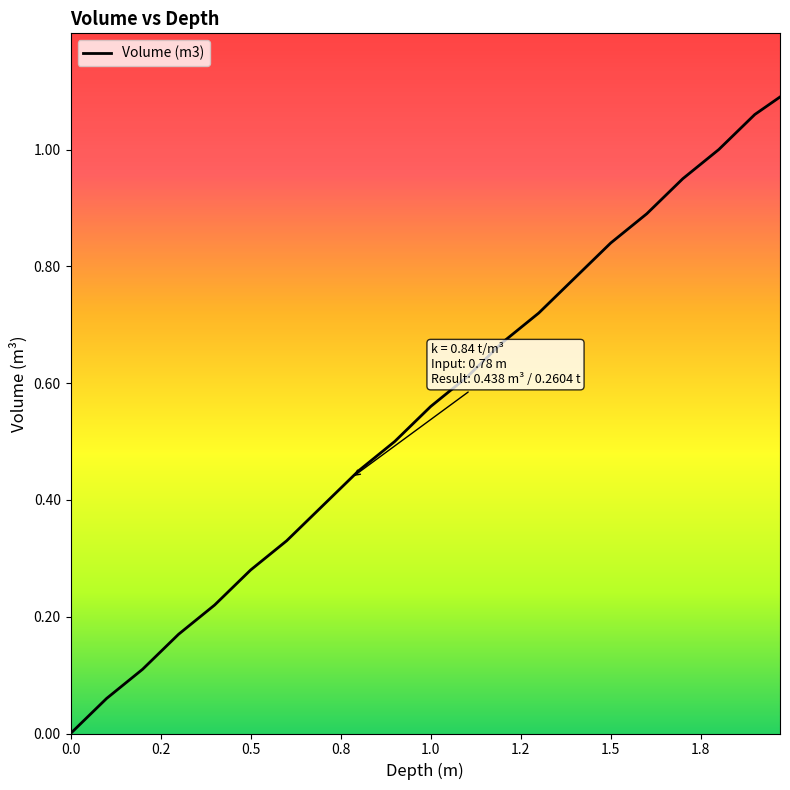

What is the average value?

0.6